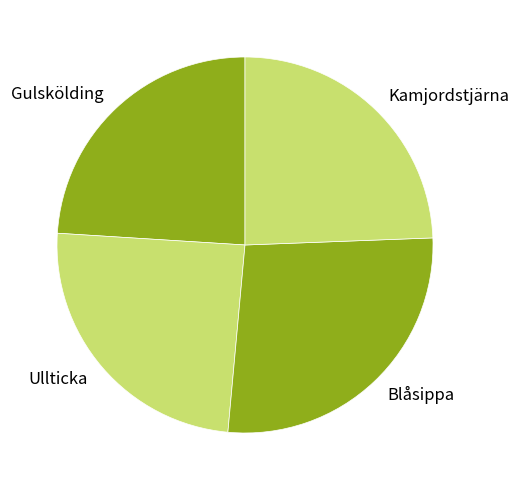

How many segments does this pie chart have?

4